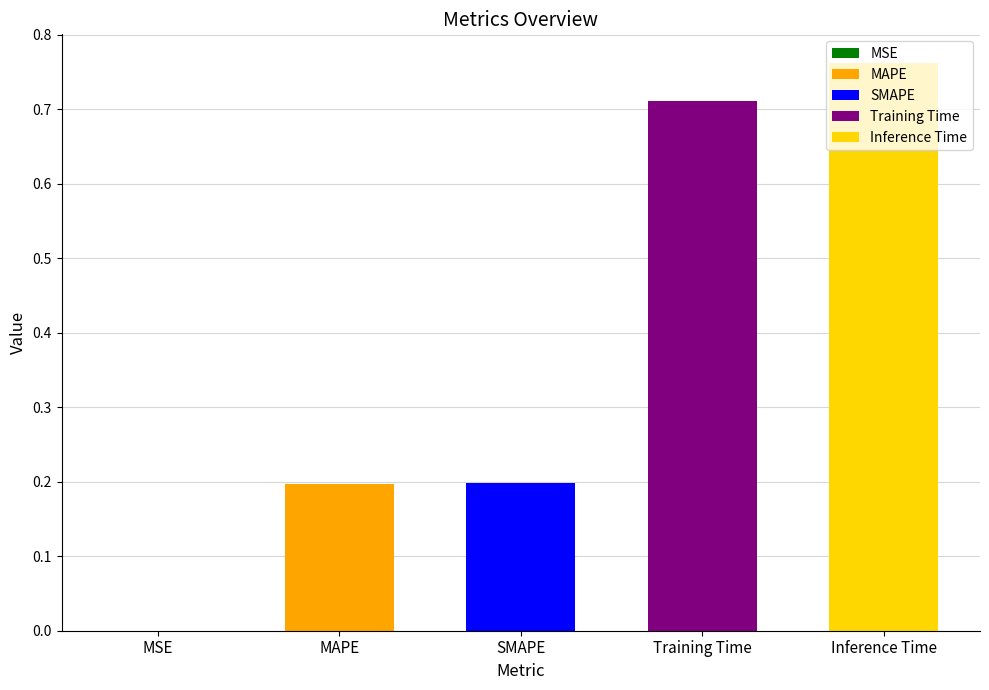

What is the difference between the maximum and second lowest values?

0.6